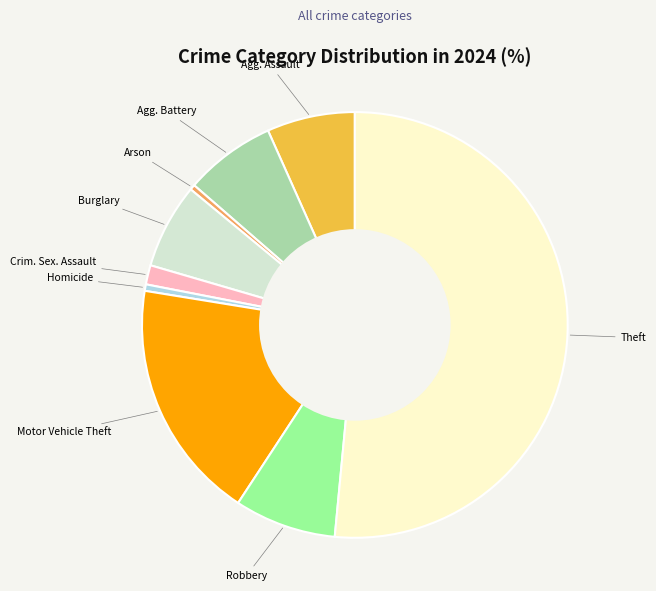

Is there a majority slice in this chart?

Yes